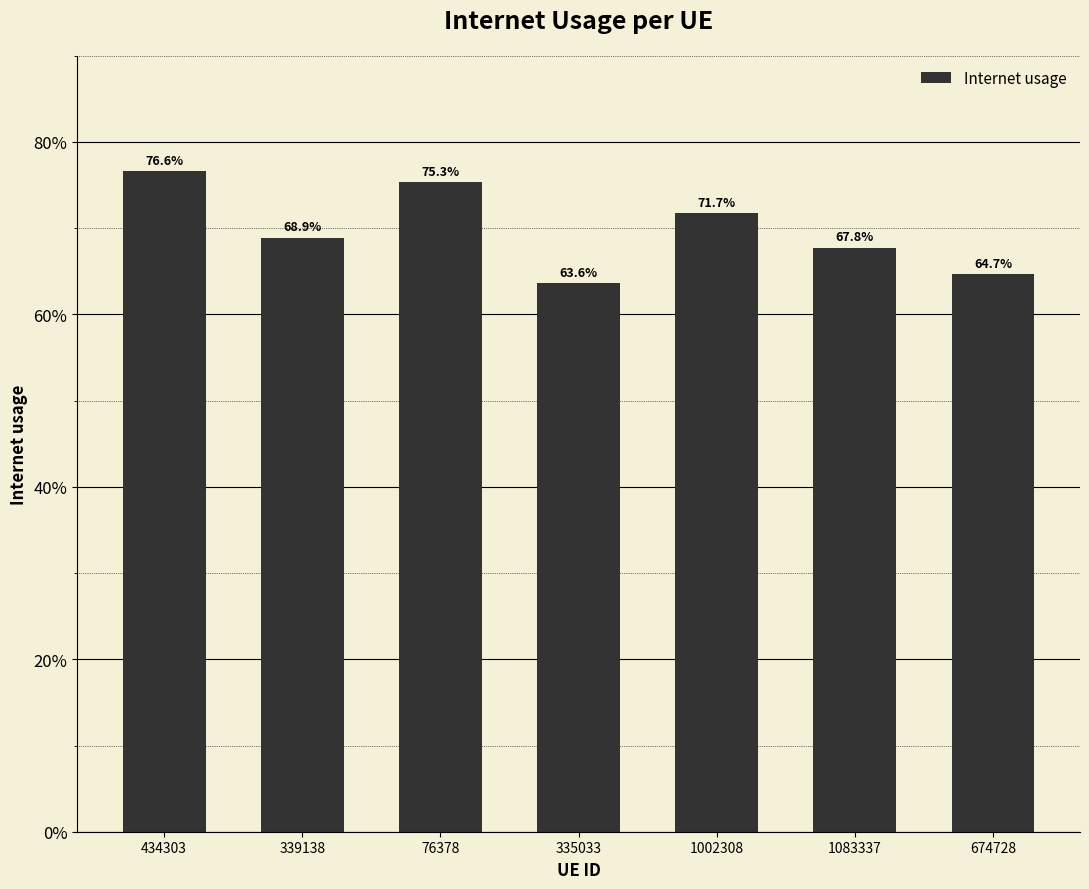

Are the bars horizontal?

No